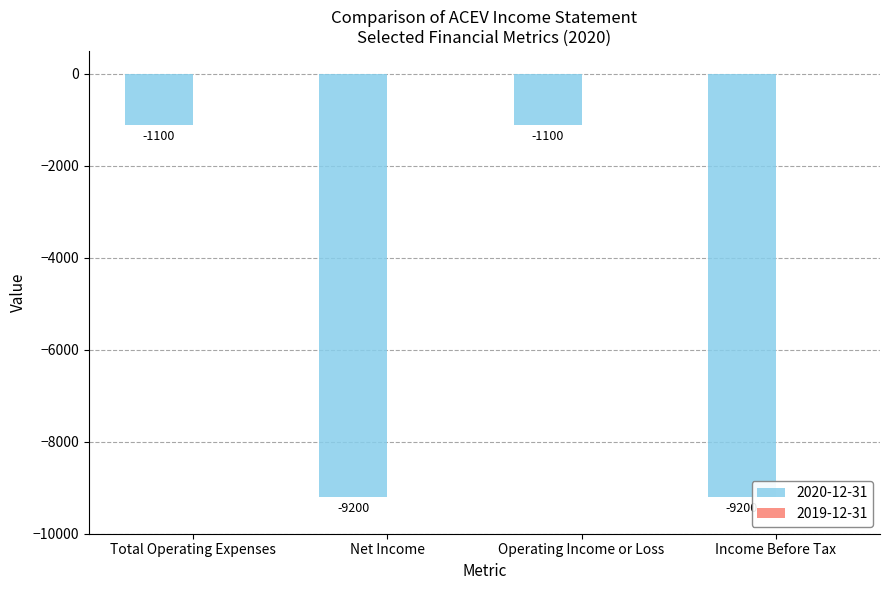

How many distinct data groups are displayed?

1